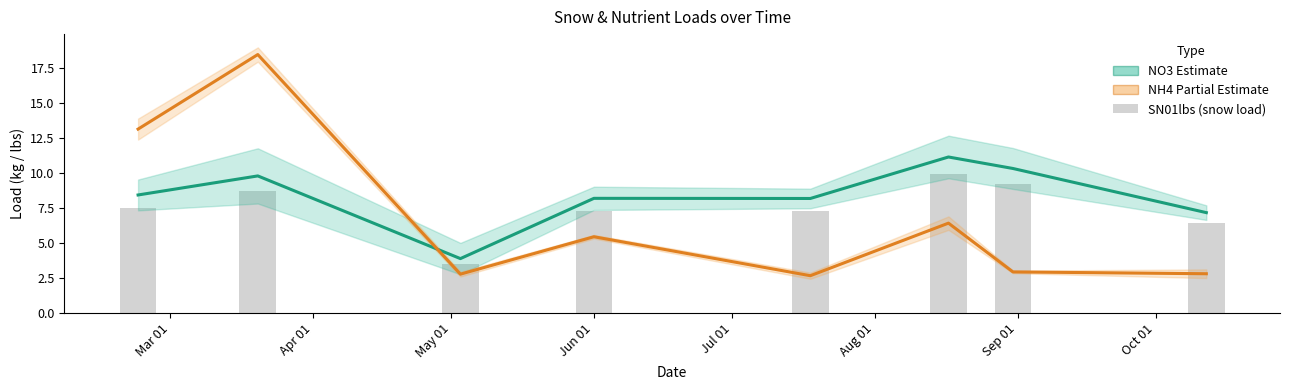

What is the label of the 5th bar from the left?

Jul 01